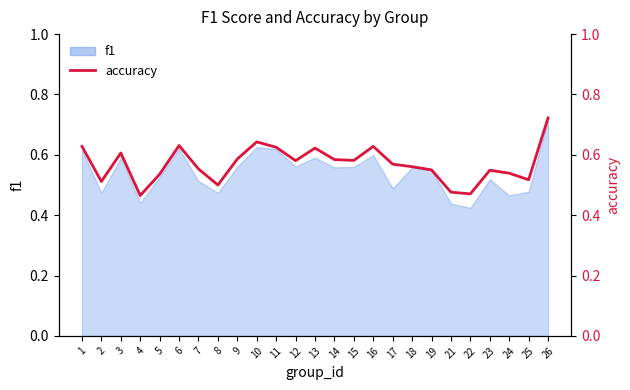

Count the values in the range 0 to 1.

25